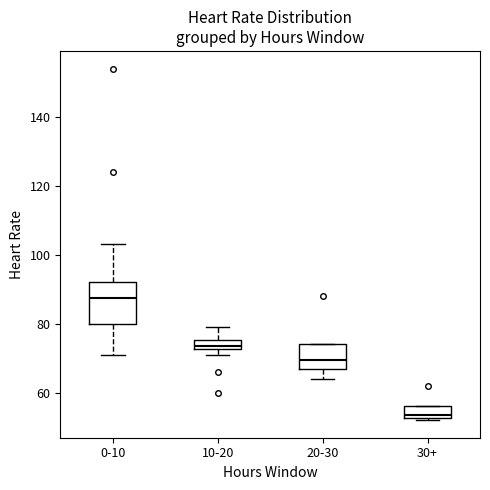

Where is the lower edge of the box for 20-30 on the y-axis? The values are not printed on the chart, so give them approximately, as read against the axis.

66